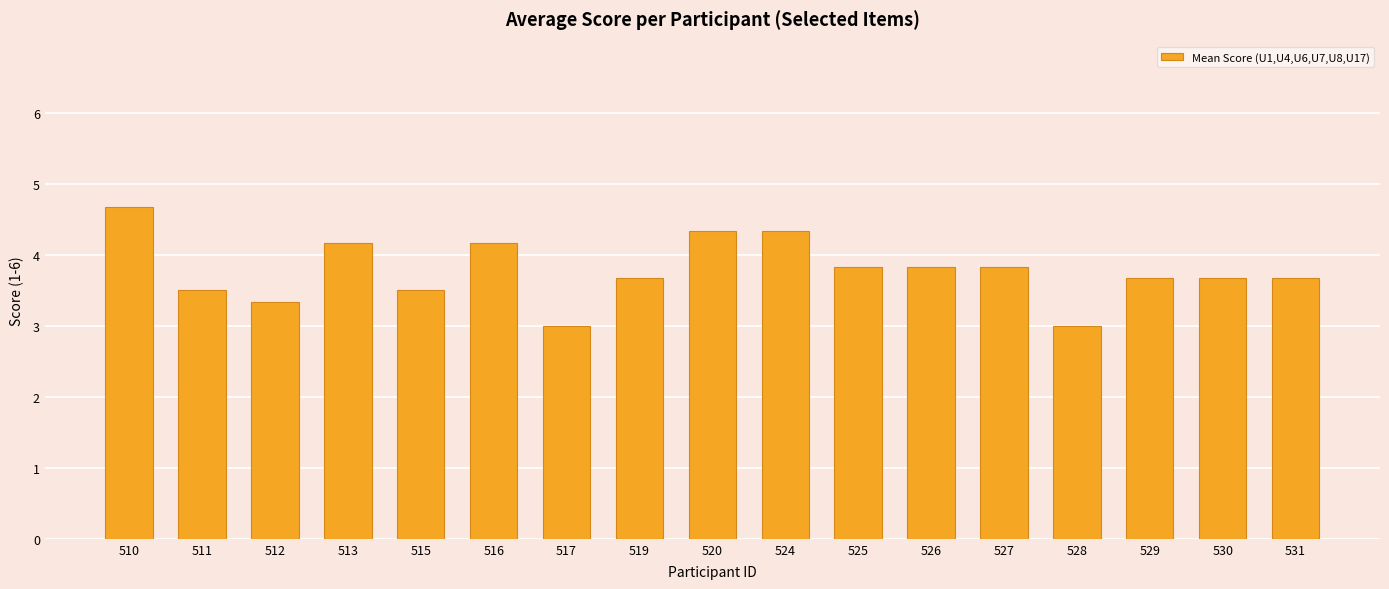

Are the bars grouped side by side (vs. stacked)?

No